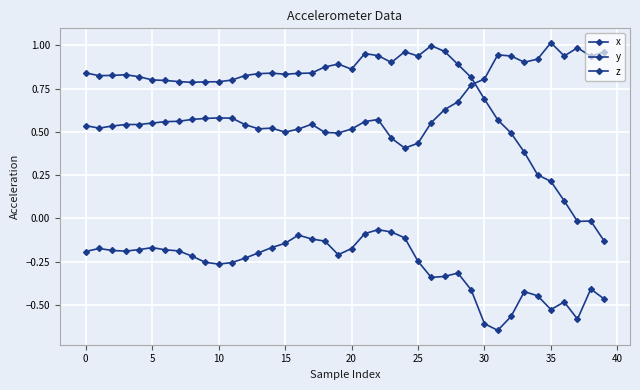

At which category does the chart reach its minimum across all series?

31